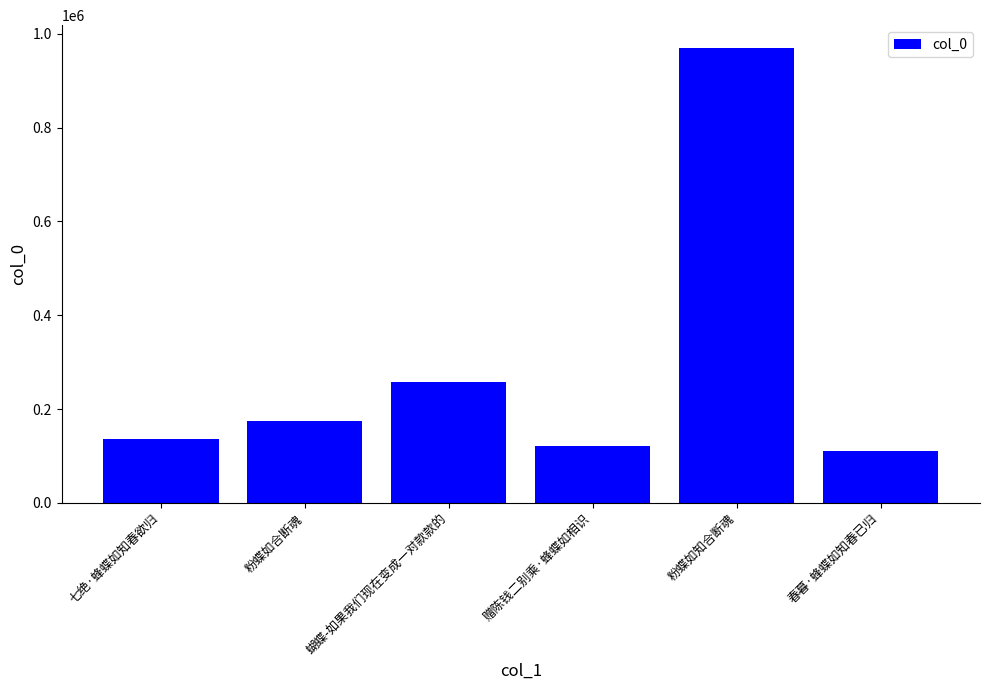

What is the difference between the maximum and minimum values?

859304